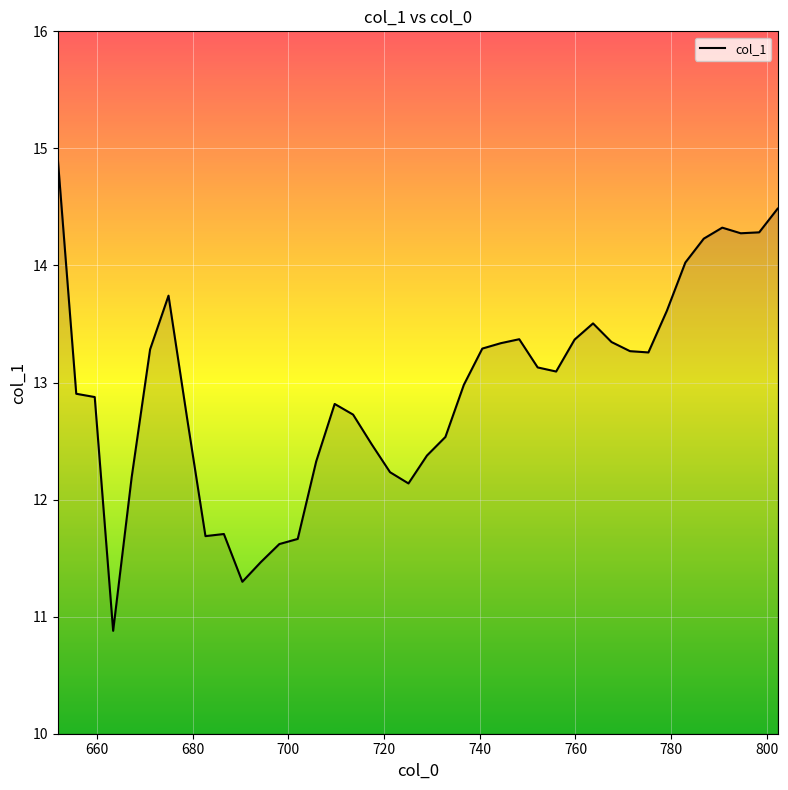

What is the smallest value displayed?

10.9